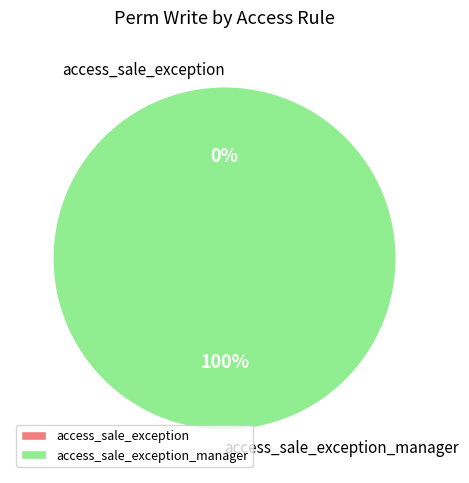

Does access_sale_exception account for over 50% of the chart?

No